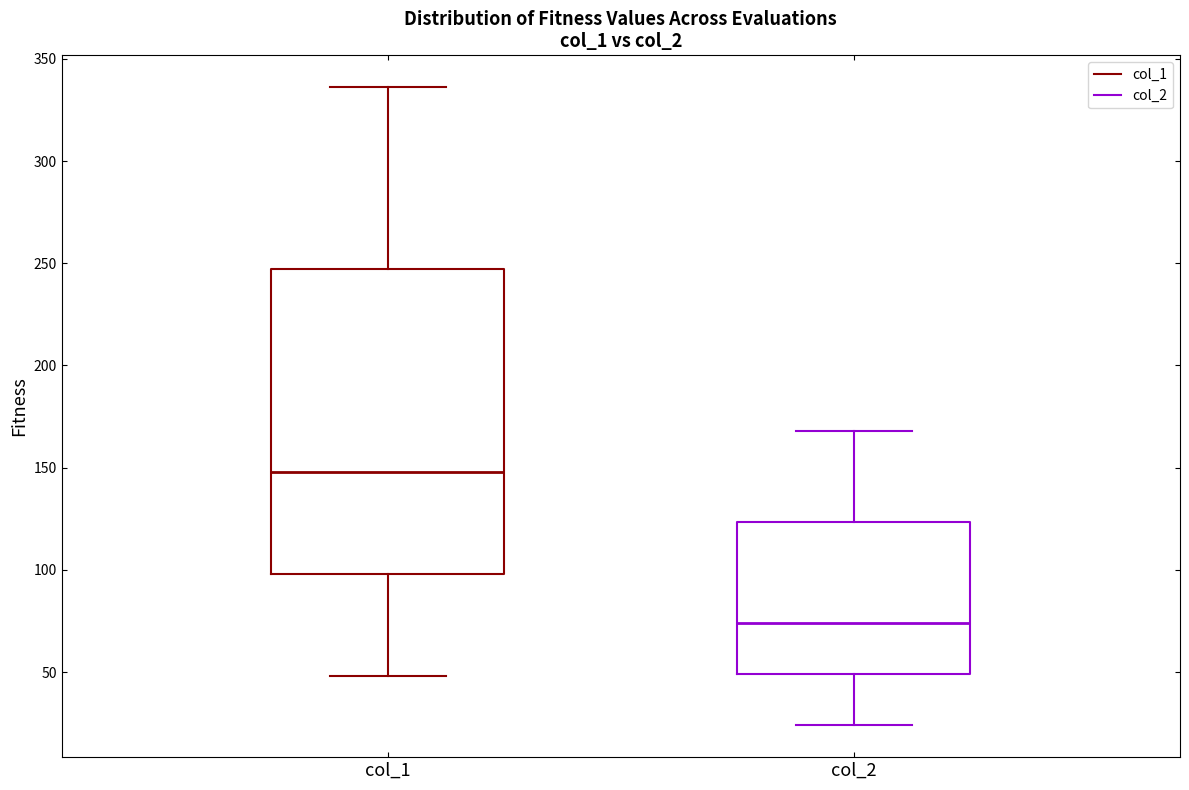

Which box's median line is the highest?

col_1